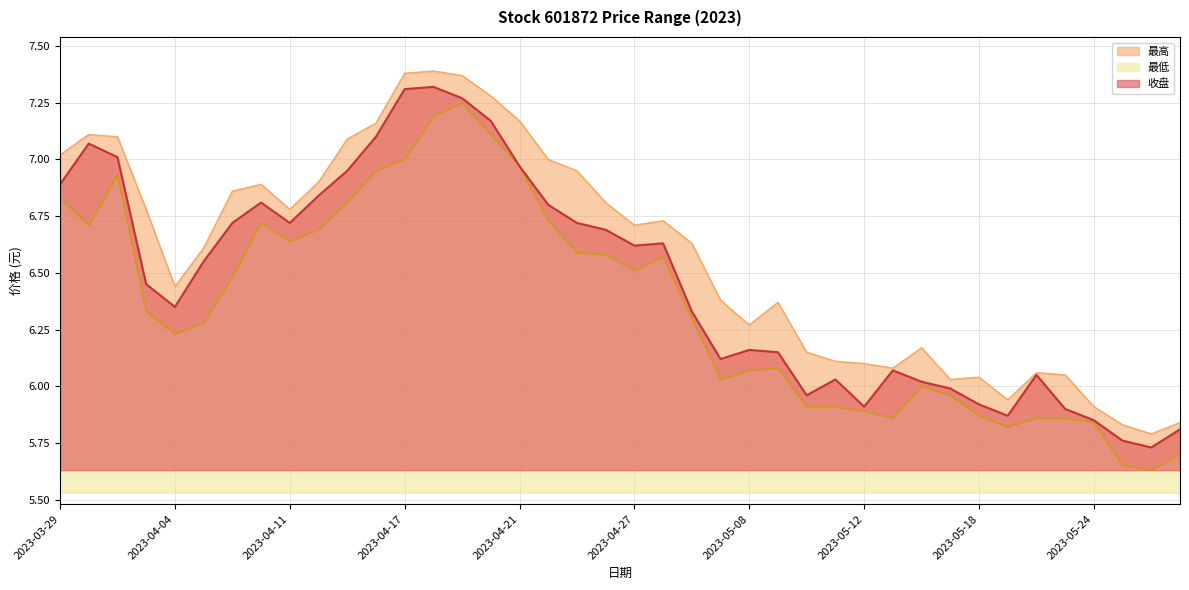

List the labels in order of 收盘 value, largest first.

2023-04-18, 2023-04-17, 2023-04-19, 2023-04-20, 2023-04-14, 2023-03-30, 2023-03-31, 2023-04-21, 2023-04-13, 2023-03-29, 2023-04-12, 2023-04-10, 2023-04-24, 2023-04-07, 2023-04-11, 2023-04-25, 2023-04-26, 2023-04-28, 2023-04-27, 2023-04-06, 2023-04-03, 2023-04-04, 2023-05-04, 2023-05-08, 2023-05-09, 2023-05-05, 2023-05-15, 2023-05-22, 2023-05-11, 2023-05-16, 2023-05-17, 2023-05-10, 2023-05-18, 2023-05-12, 2023-05-23, 2023-05-19, 2023-05-24, 2023-05-29, 2023-05-25, 2023-05-26